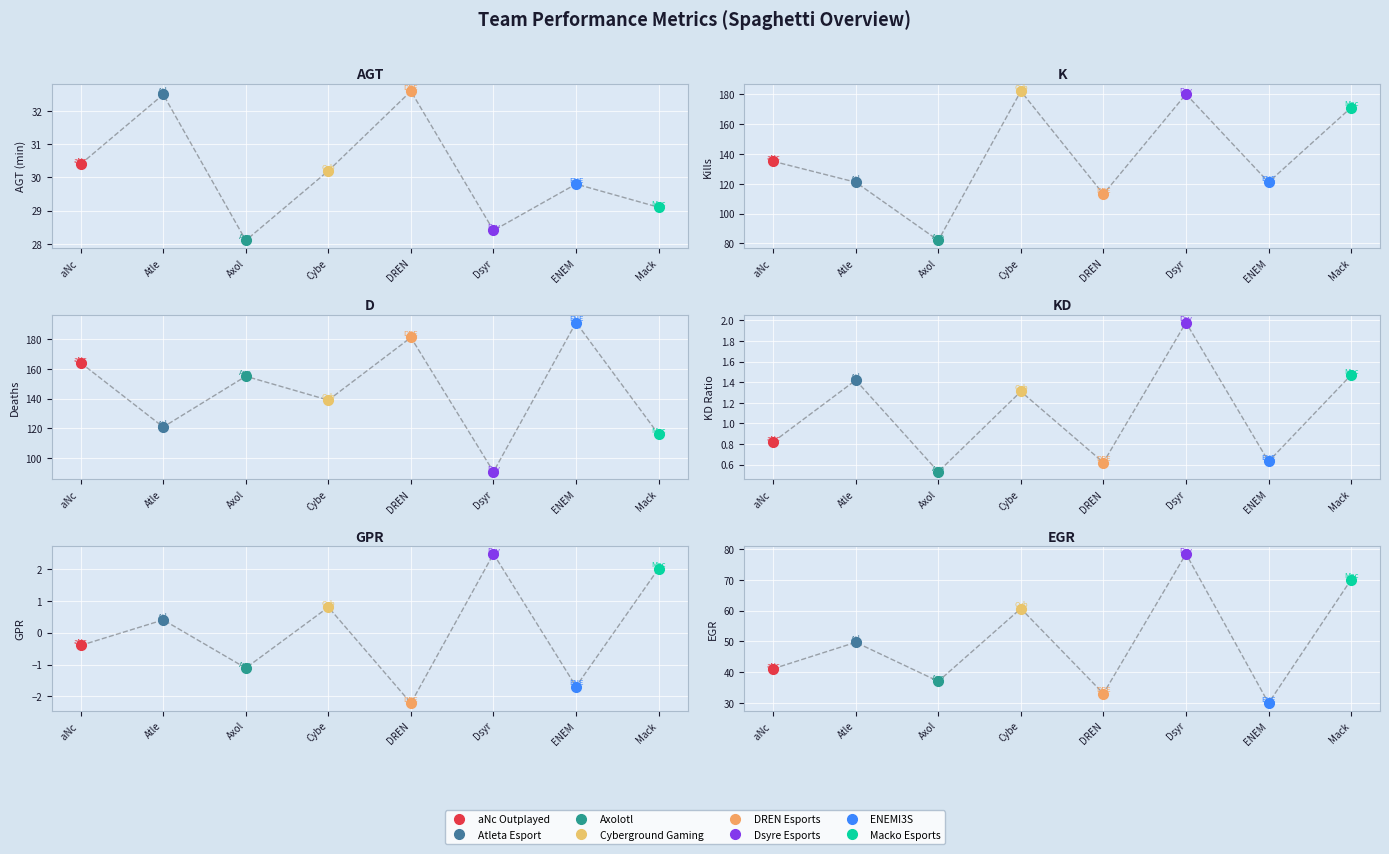

How many data points does each series have?

8